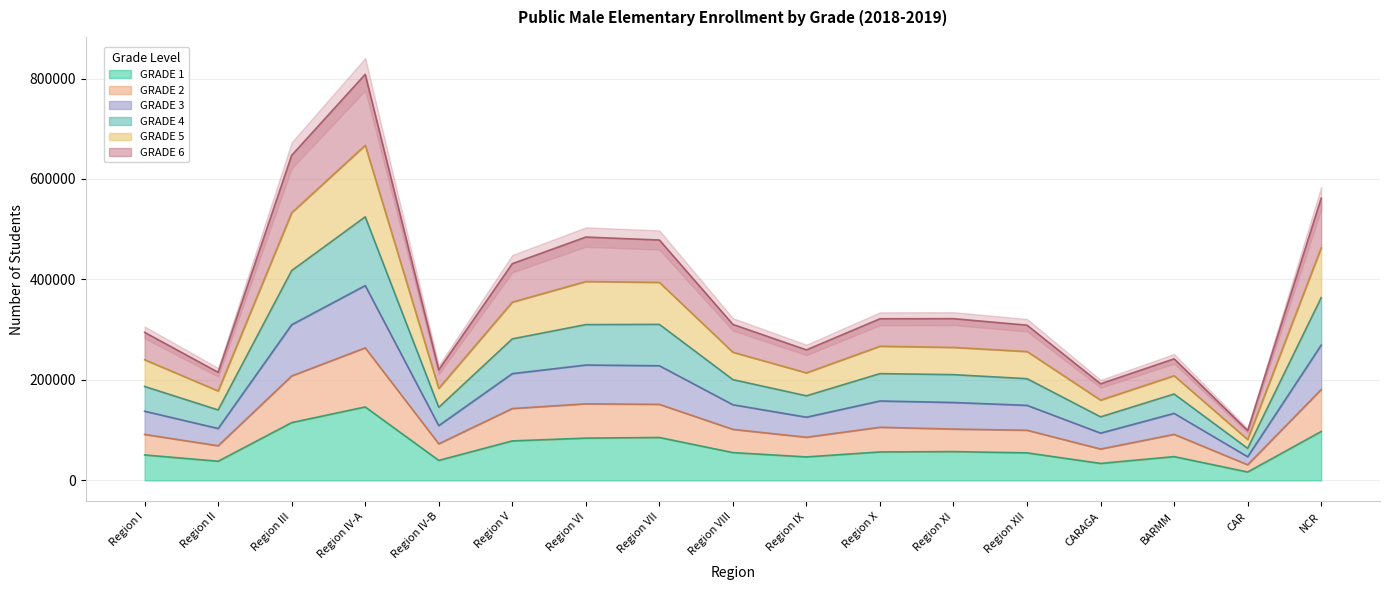

At which label does GRADE 1 reach its peak?

Region IV-A